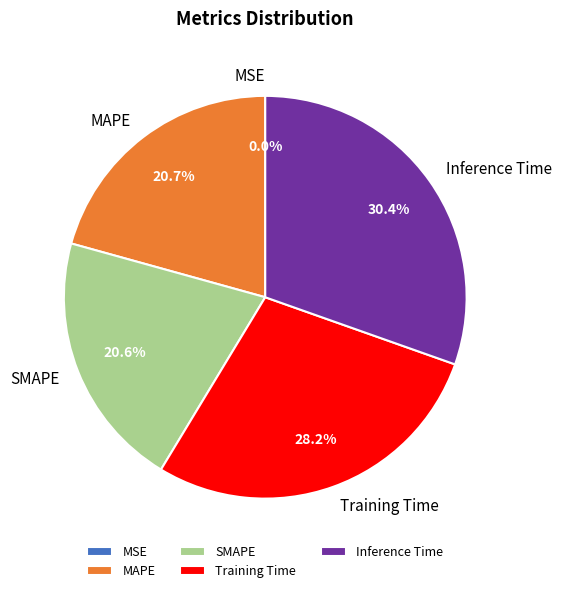

The MAPE slice represents 21% of the pie. True or false?

True